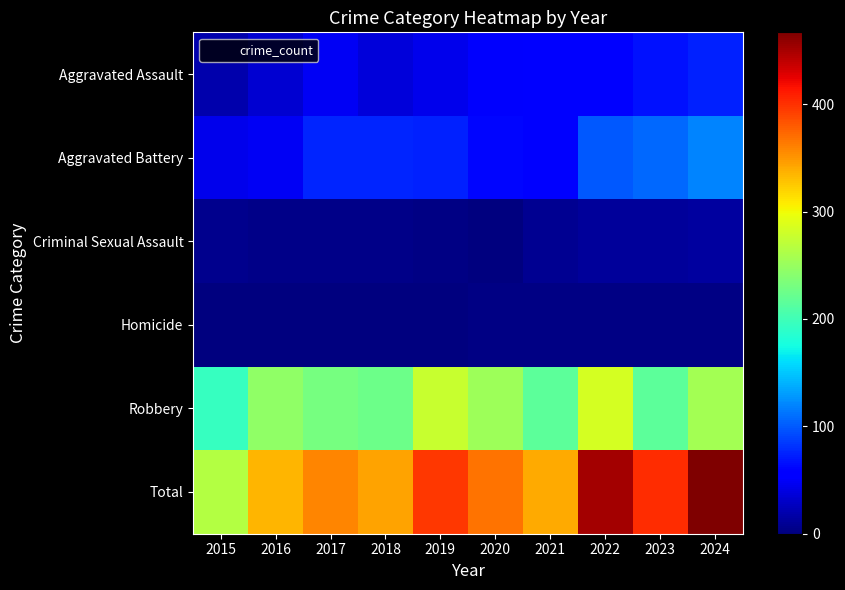

How many data points does each series have?

10